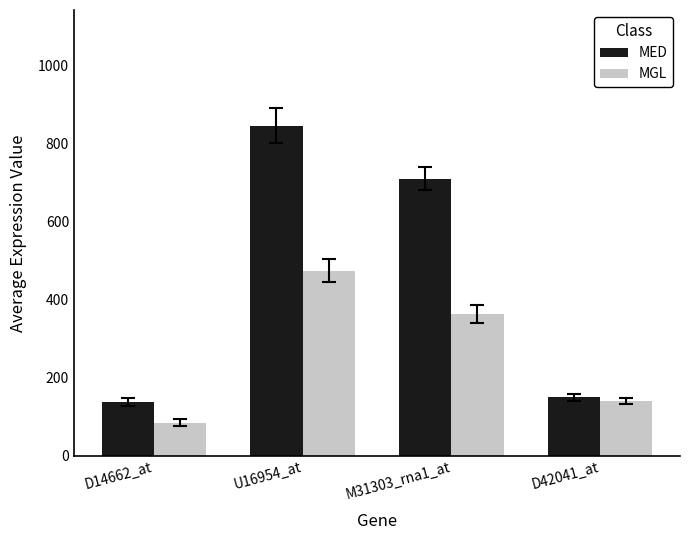

Count the number of data series in this chart.

2